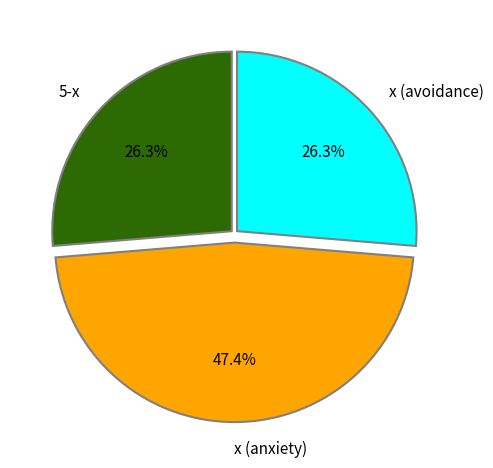

What percentage is NOT represented by x (anxiety)?

52.6%